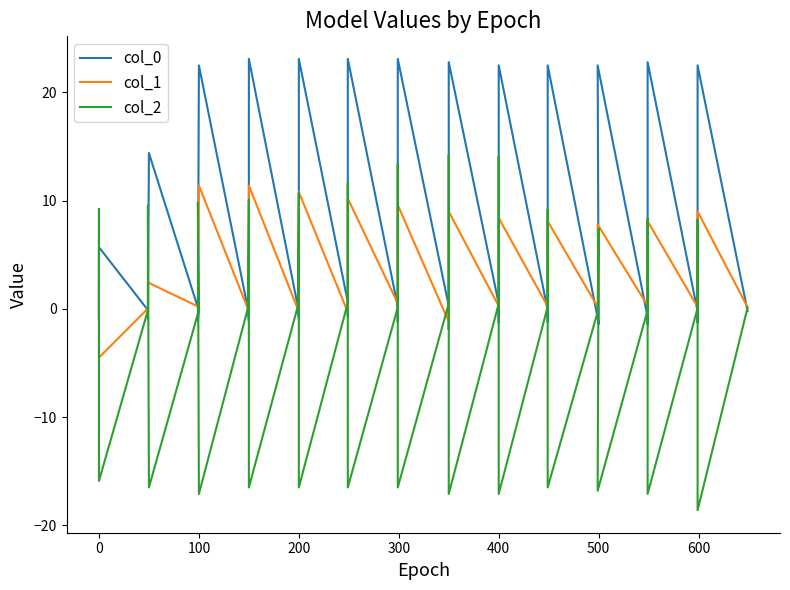

True or false: col_1 and col_2 intersect in this chart.

True